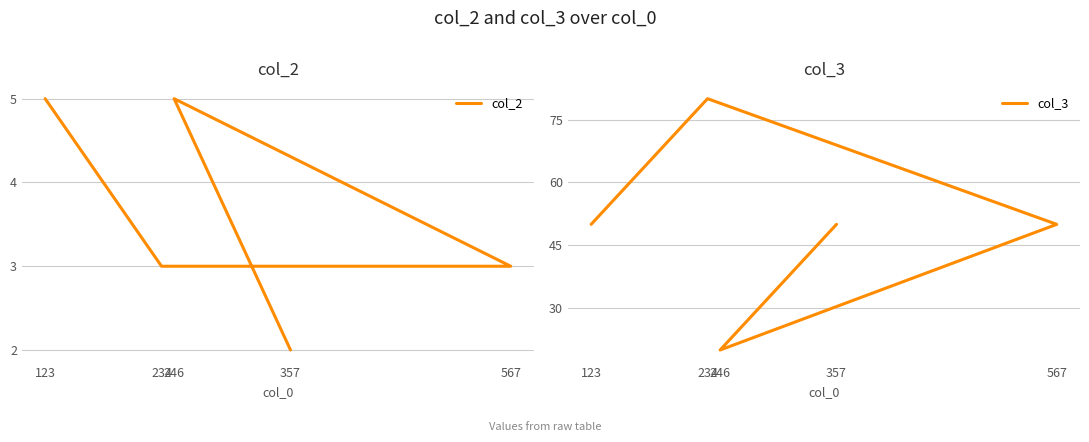

True or false: col_2 and col_3 intersect in this chart.

False